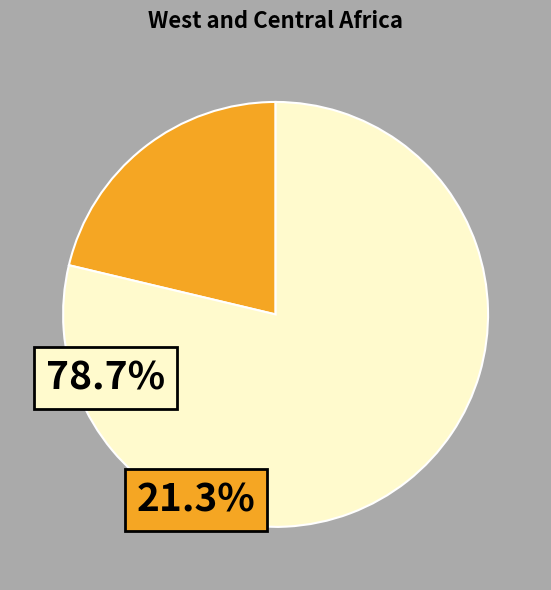

How many segments does this pie chart have?

2